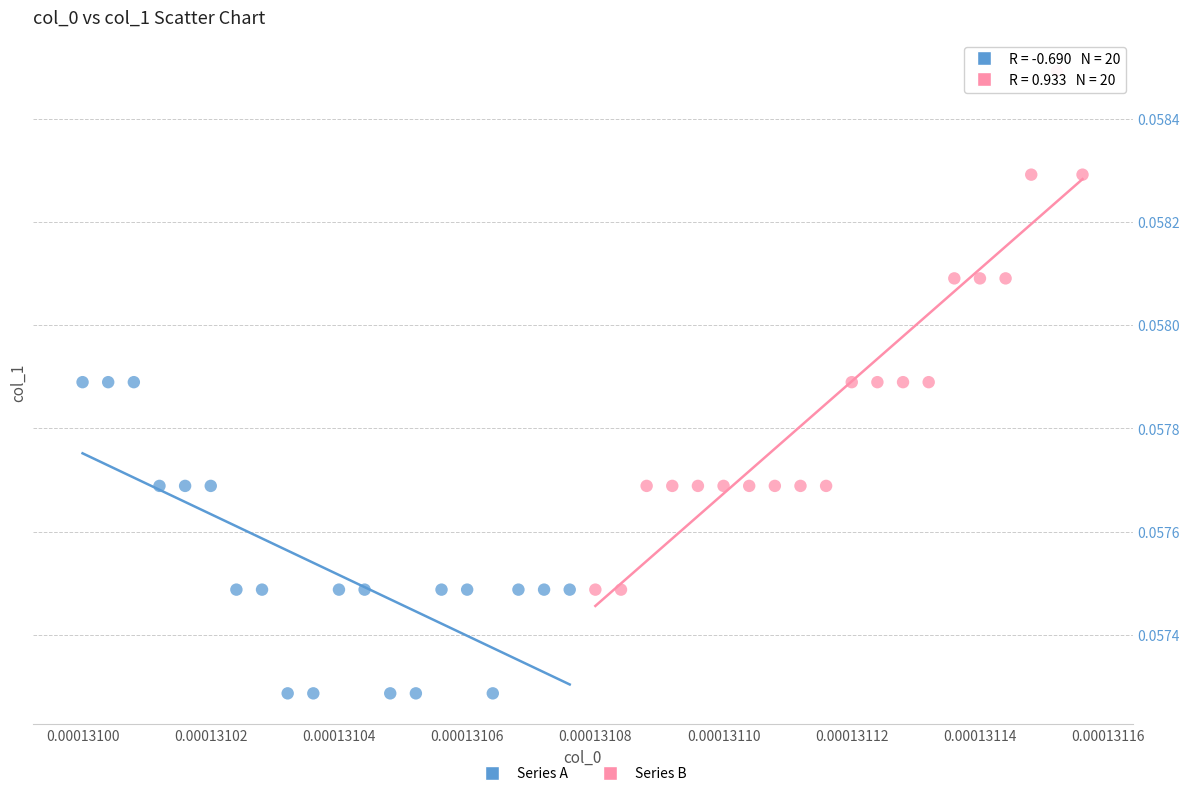

Which series contains the lowest Y value?

Series A